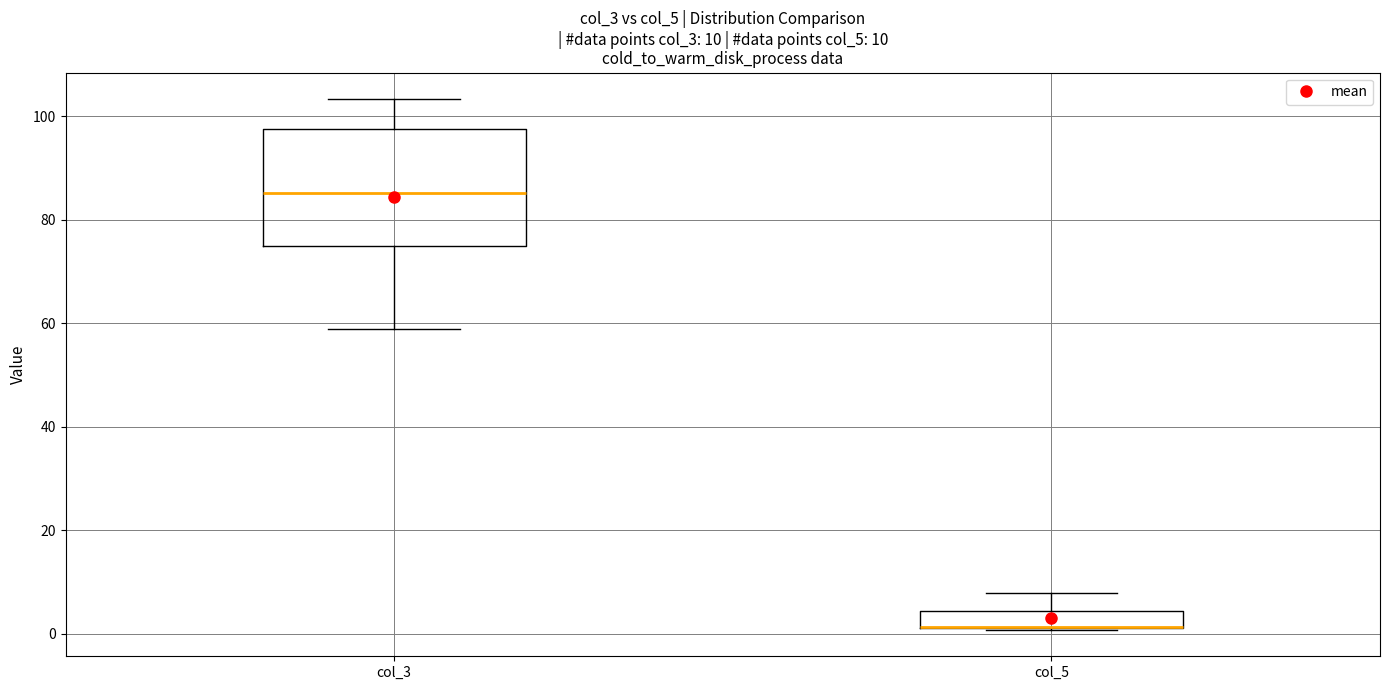

Comparing the boxes themselves (not the whiskers), which one is the tallest?

col_3